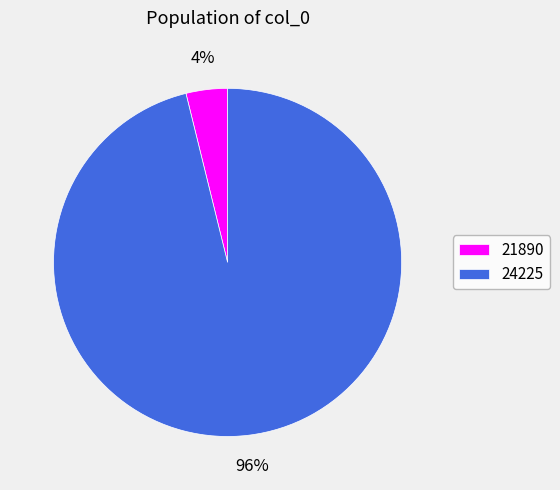

Is there any slice that represents more than half of the pie?

Yes